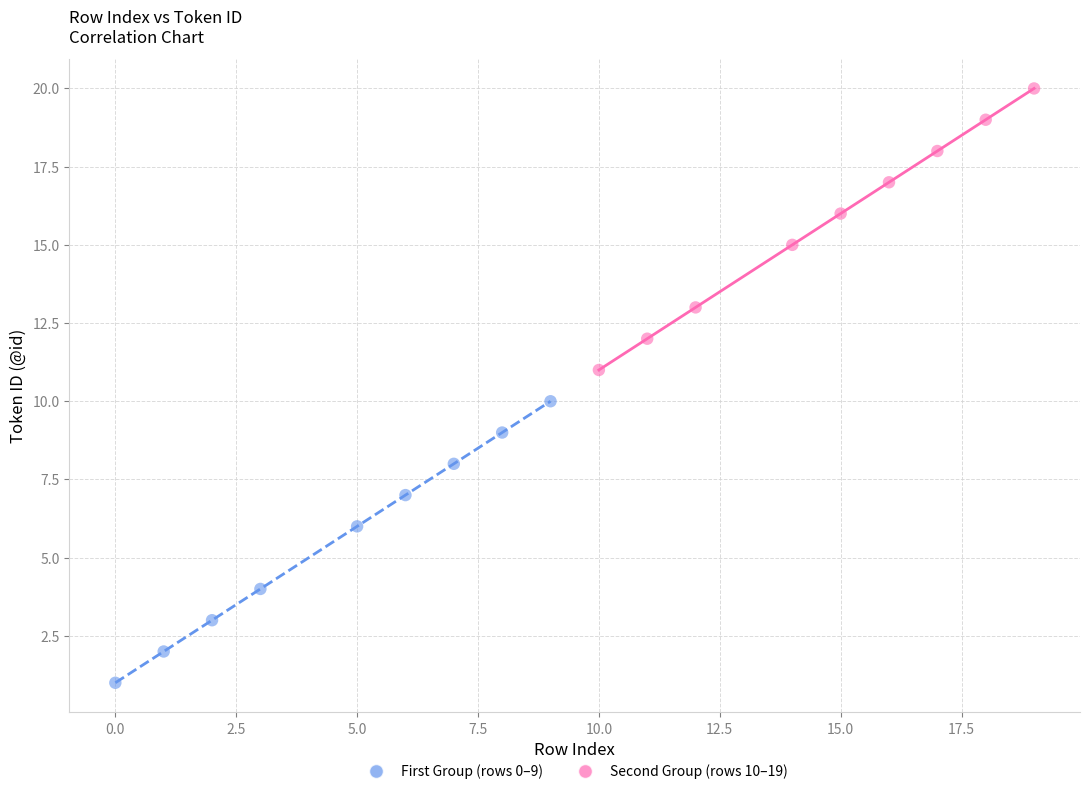

Which series reaches the maximum Y coordinate?

Second Group (rows 10–19)